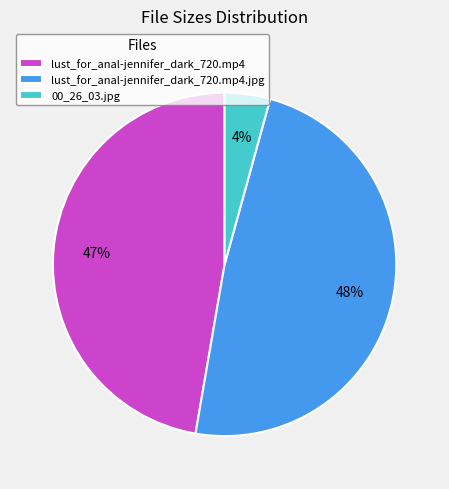

Is there a majority slice in this chart?

No